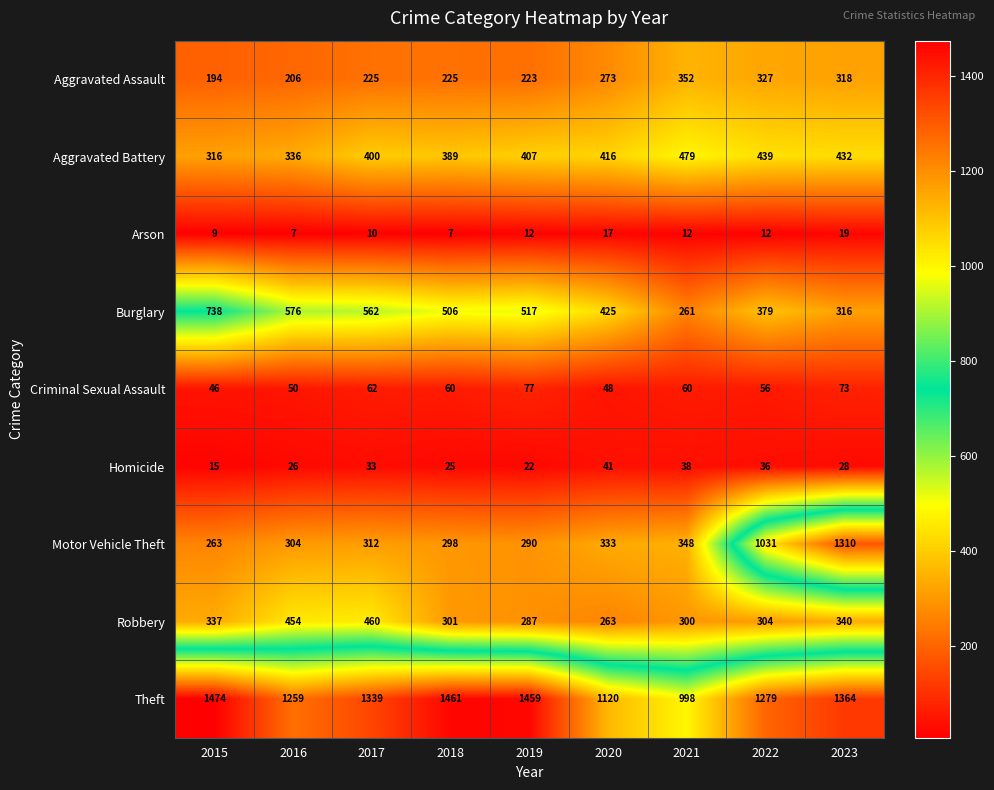

Is the value of Burglary at 2023 greater than the value of Motor Vehicle Theft at 2018?

Yes